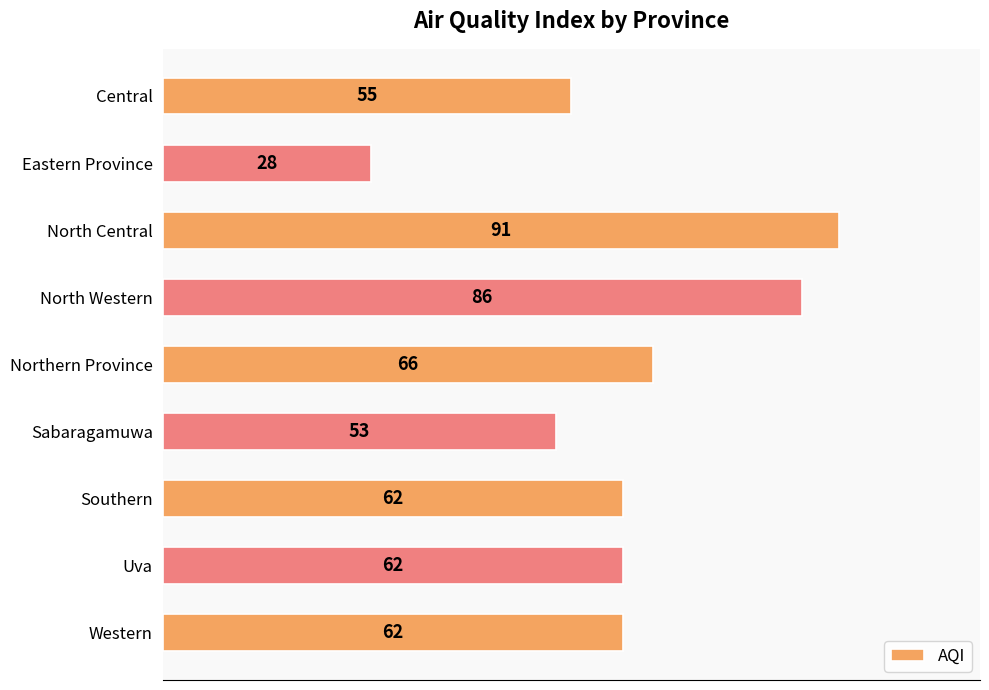

True or false: the data shows 86 at North Western.

True